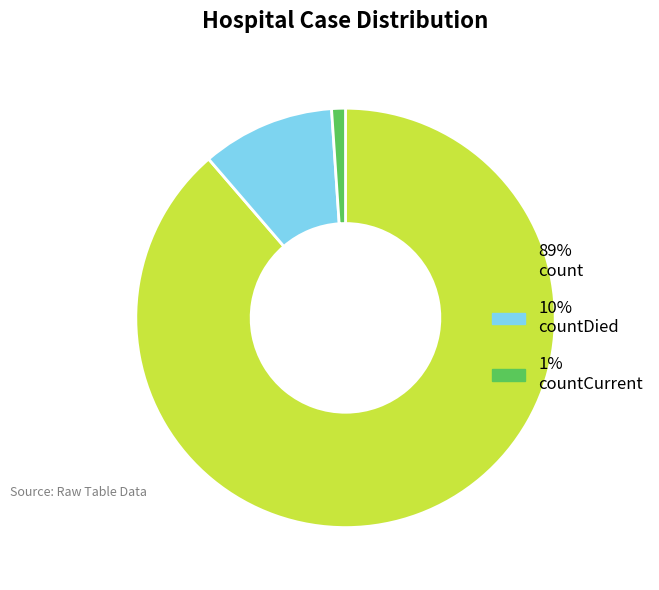

Is there any slice that represents more than half of the pie?

Yes